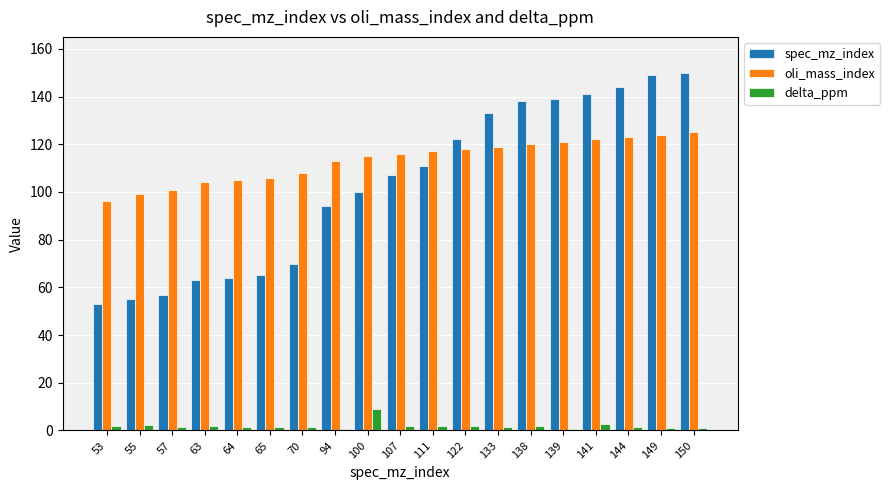

What is the maximum value shown in the chart?

150.0